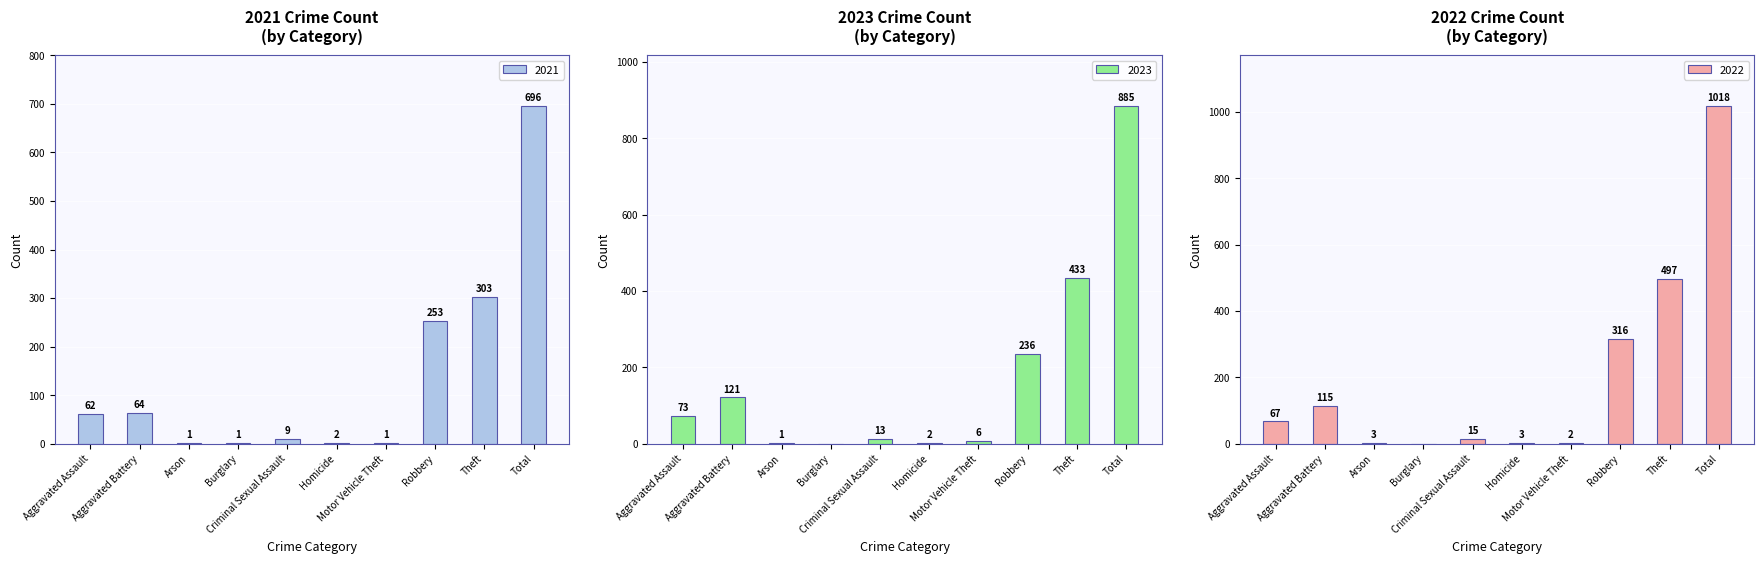

Reading left to right, what are all the values shown in this chart?

2021: Aggravated Assault=62	Aggravated Battery=64	Arson=1	Burglary=1	Criminal Sexual Assault=9	Homicide=2	Motor Vehicle Theft=1	Robbery=253	Theft=303	Total=696
2023: Aggravated Assault=73	Aggravated Battery=121	Arson=1	Burglary=0	Criminal Sexual Assault=13	Homicide=2	Motor Vehicle Theft=6	Robbery=236	Theft=433	Total=885
2022: Aggravated Assault=67	Aggravated Battery=115	Arson=3	Burglary=0	Criminal Sexual Assault=15	Homicide=3	Motor Vehicle Theft=2	Robbery=316	Theft=497	Total=1018